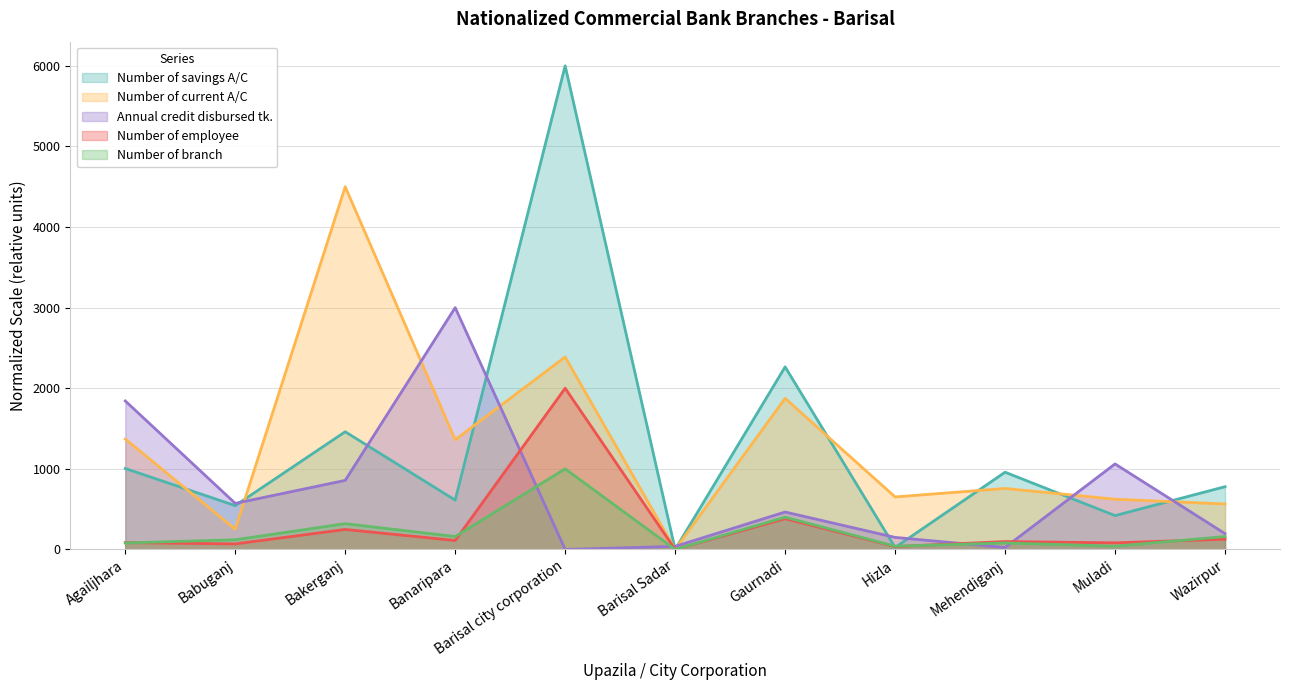

How many data points in Number of employee are less than 97?

5